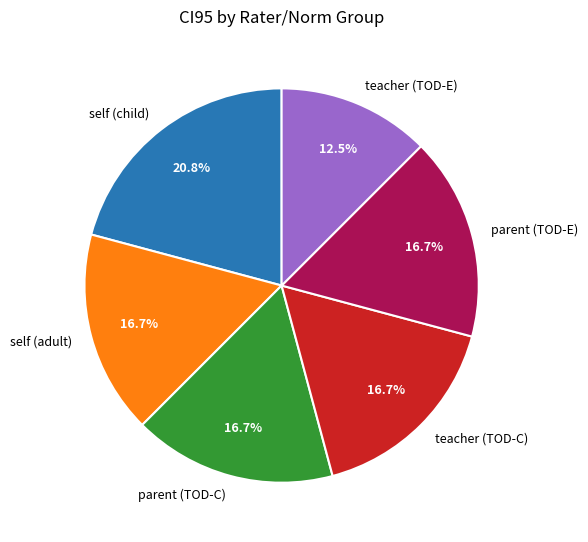

Which slice is the largest?

self (child)